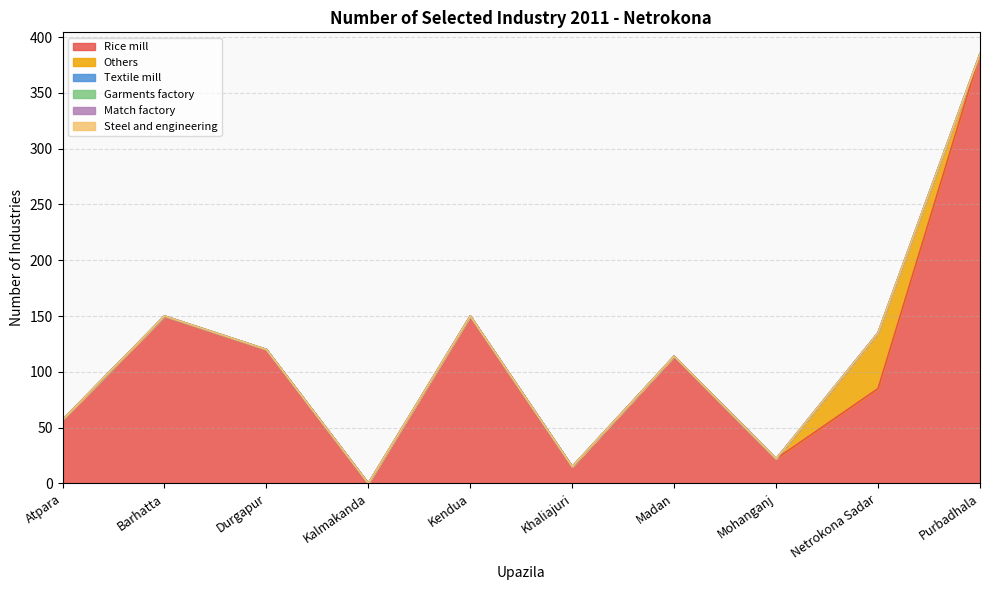

What is the greatest value displayed?

385